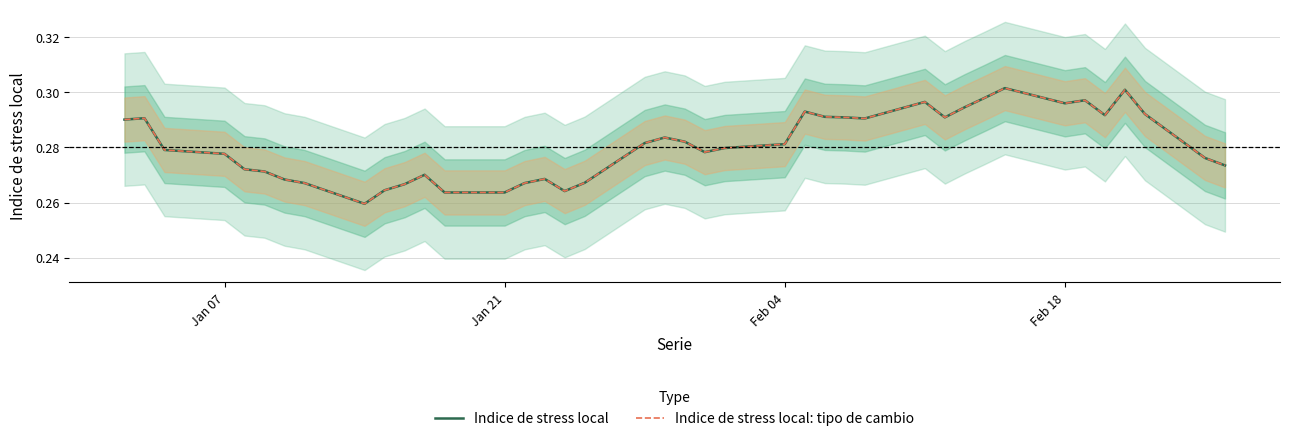

Which series has the largest range (max minus min)?

Indice de stress local